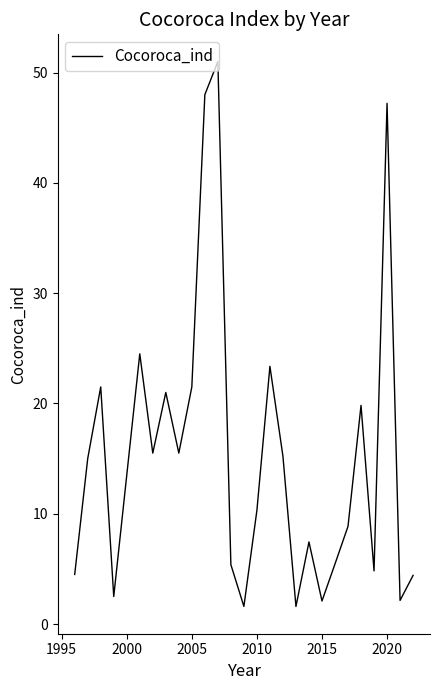

What is the greatest value displayed?

51.0